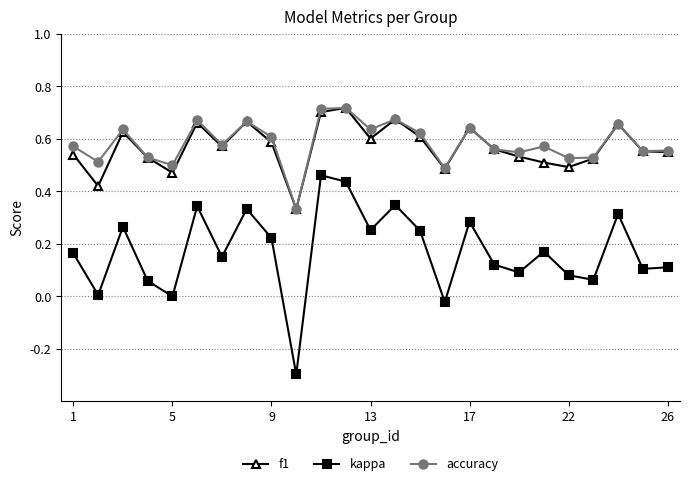

What is the minimum value shown in the chart?

-0.3